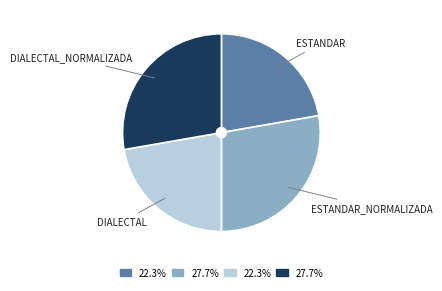

Is there a majority slice in this chart?

No